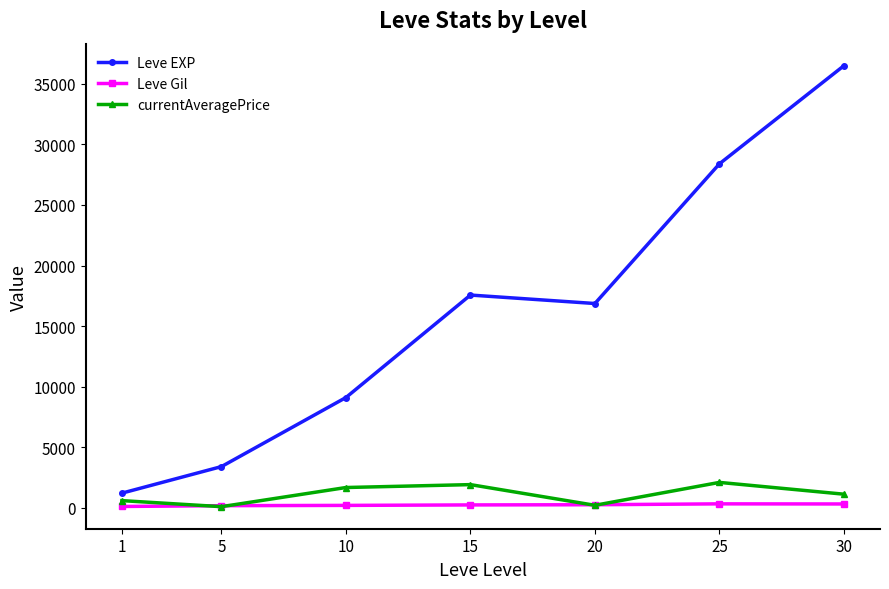

What is the sum of all currentAveragePrice values?

7726.2